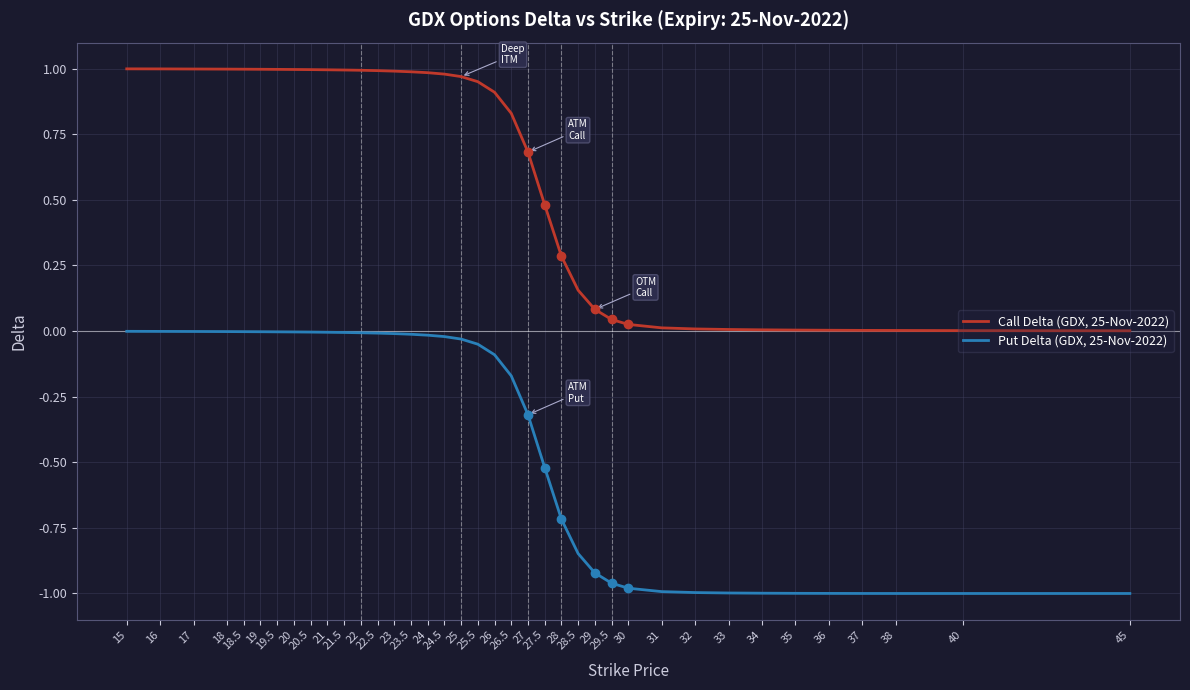

How many lines are shown in the chart?

2